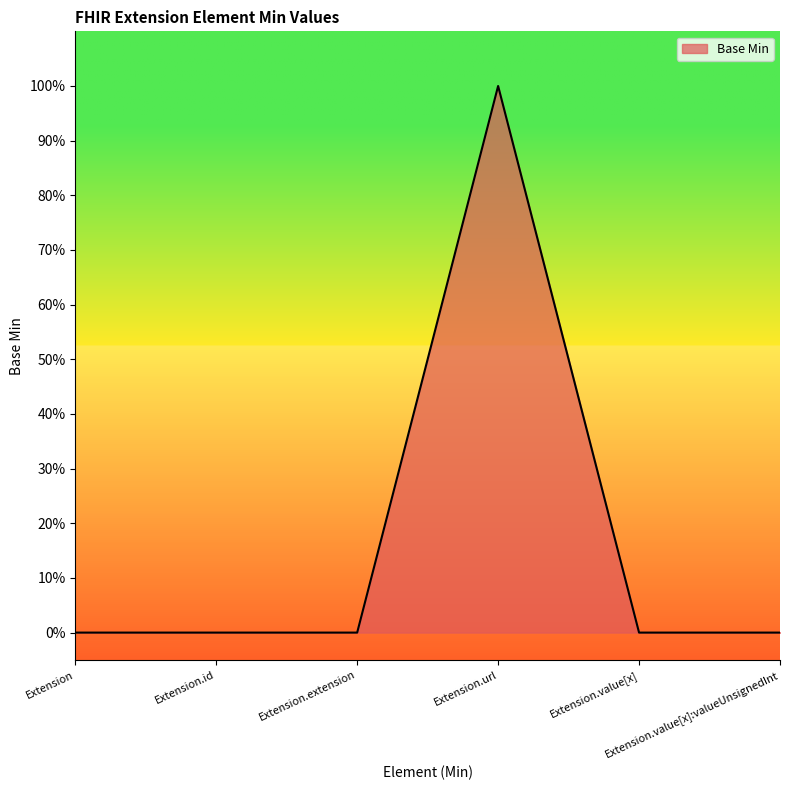

What is the label of the 5th point from the left?

Extension.value[x]